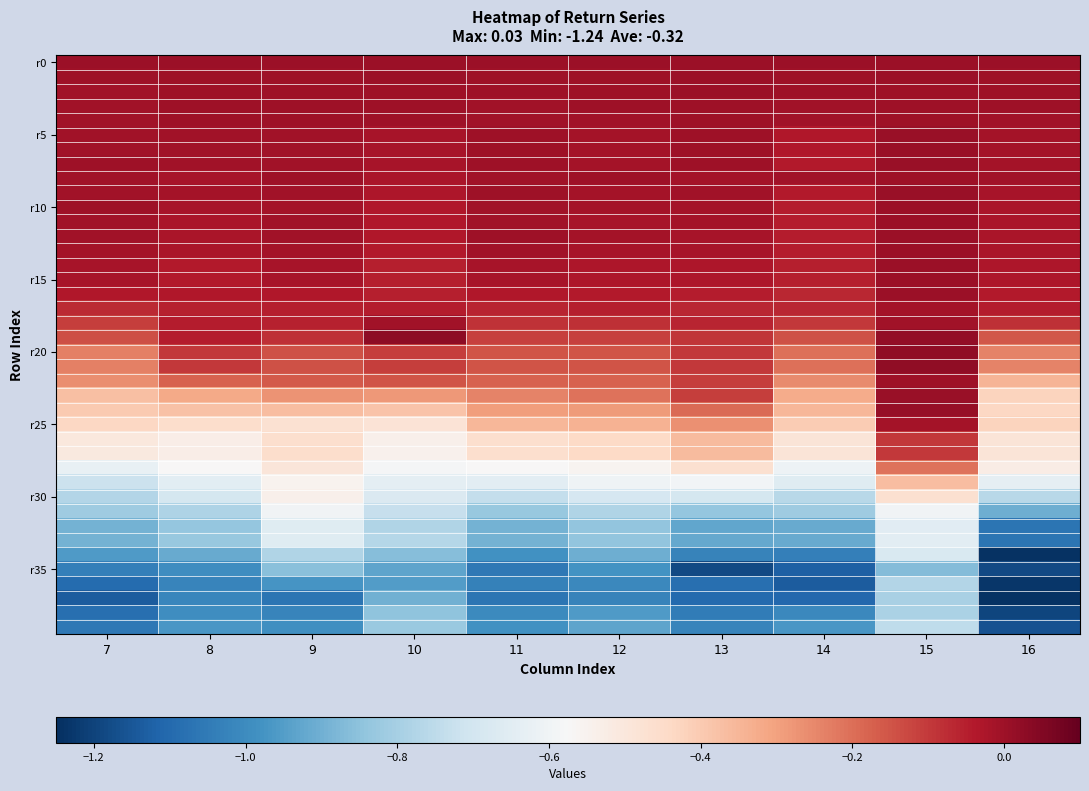

How many series are shown in this chart?

40